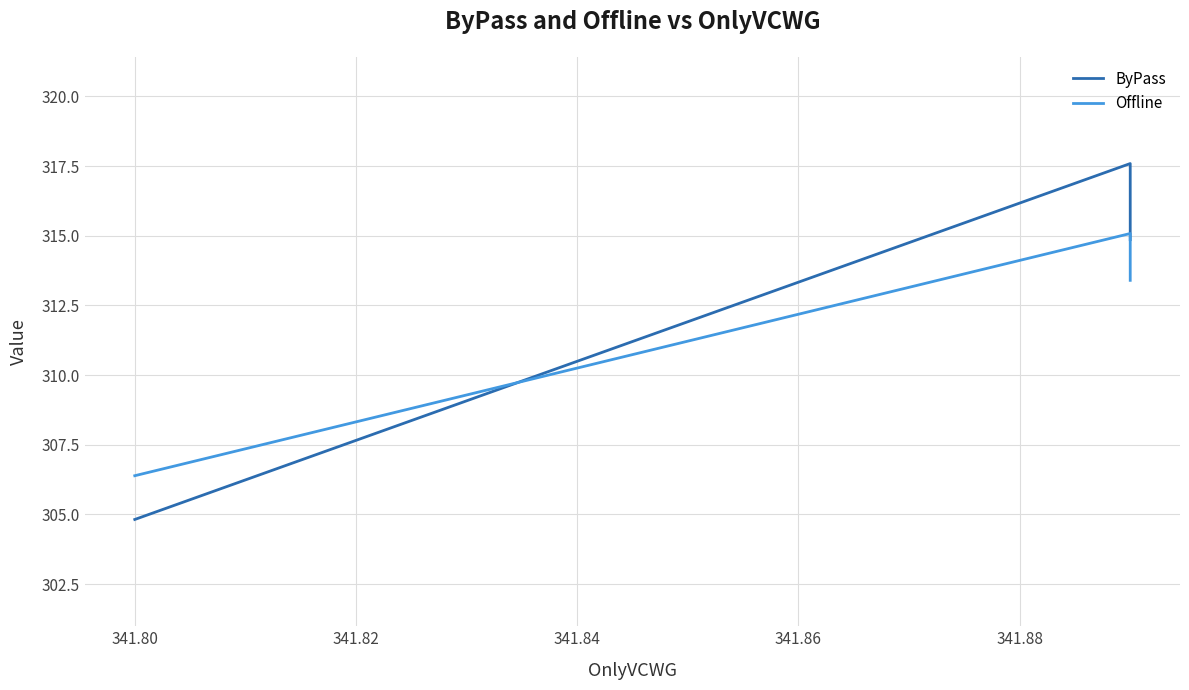

List the series in order of their overall mean, highest first.

ByPass, Offline